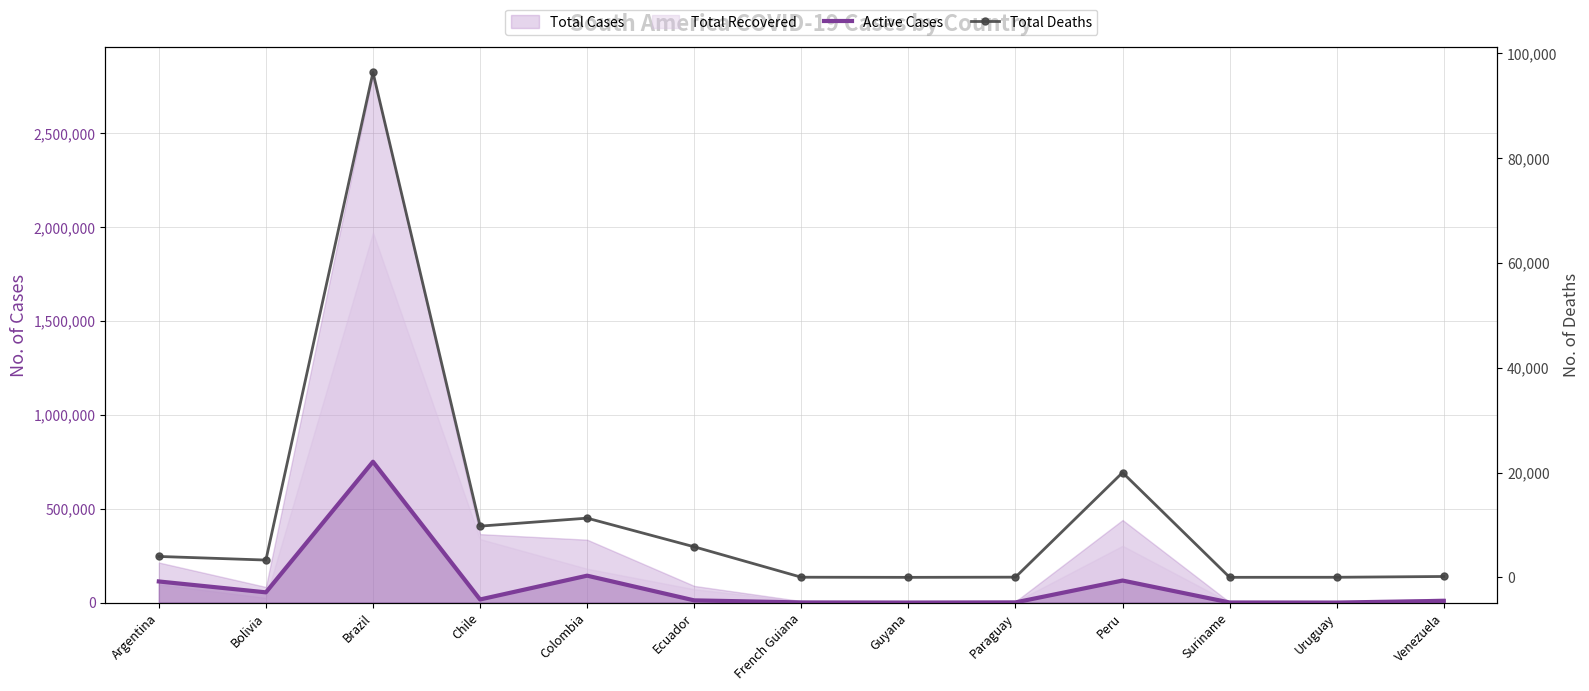

True or false: Total Deaths and Active Cases intersect in this chart.

False